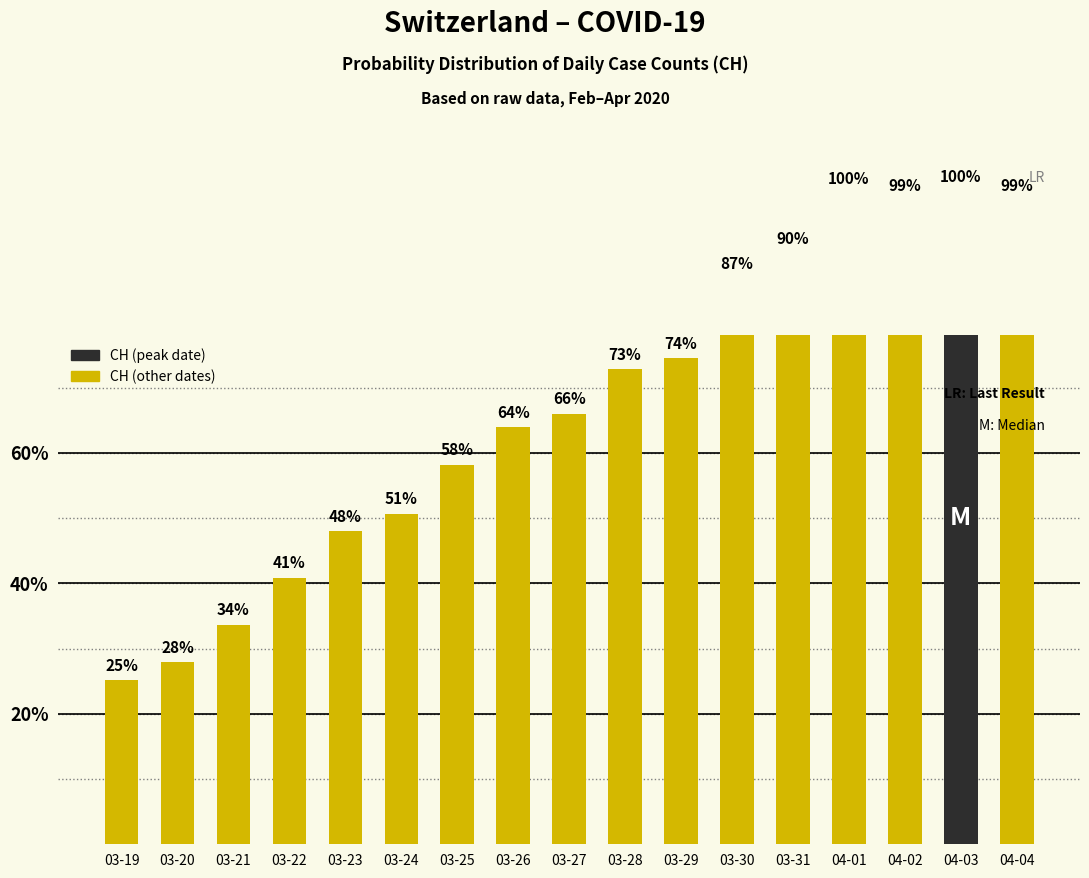

What is the change in value from 03-21 to 03-29?

+40.8